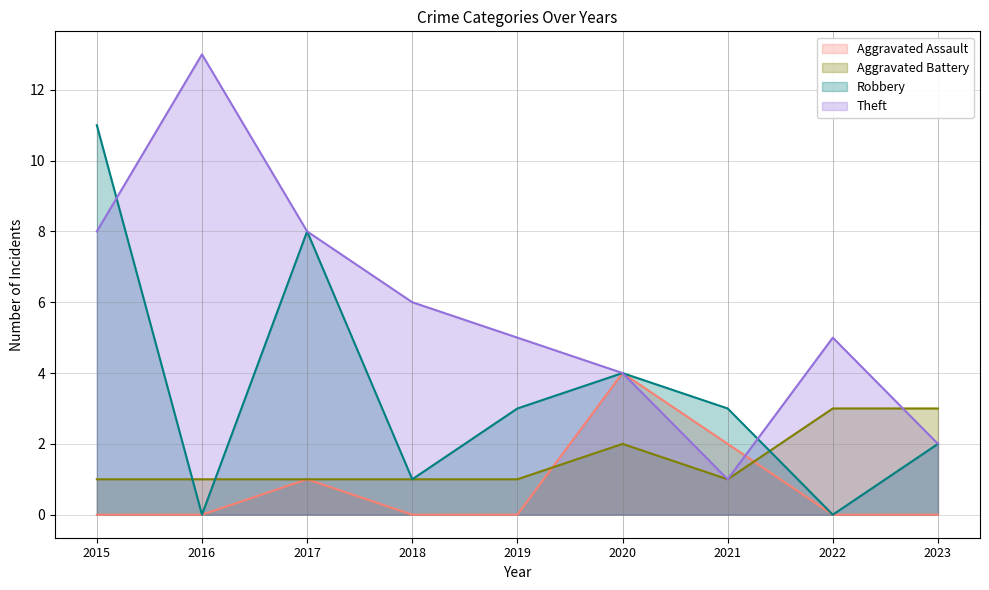

Reading left to right, extract all data points from this chart.

Aggravated Assault: 2015=0	2016=0	2017=1	2018=0	2019=0	2020=4	2021=2	2022=0	2023=0
Aggravated Battery: 2015=1	2016=1	2017=1	2018=1	2019=1	2020=2	2021=1	2022=3	2023=3
Robbery: 2015=11	2016=0	2017=8	2018=1	2019=3	2020=4	2021=3	2022=0	2023=2
Theft: 2015=8	2016=13	2017=8	2018=6	2019=5	2020=4	2021=1	2022=5	2023=2